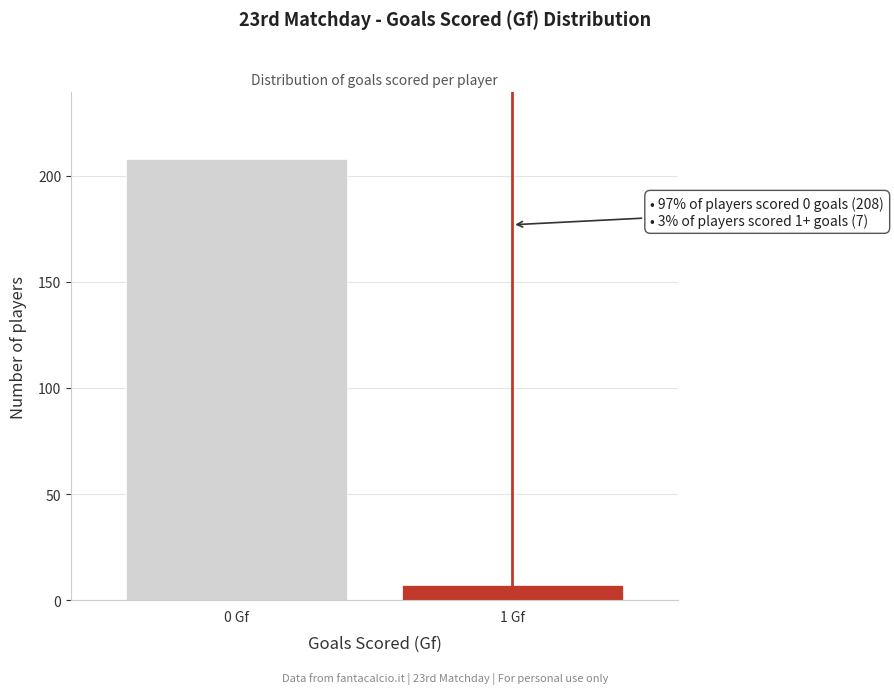

Reading left to right, list all the values displayed in this chart.

208	7